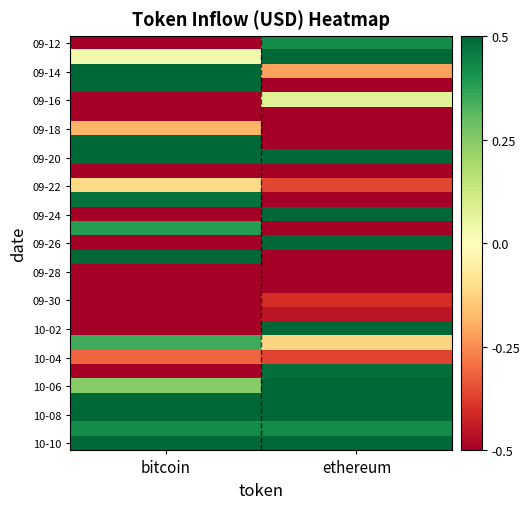

At how many categories does at least one series exceed 0?

2